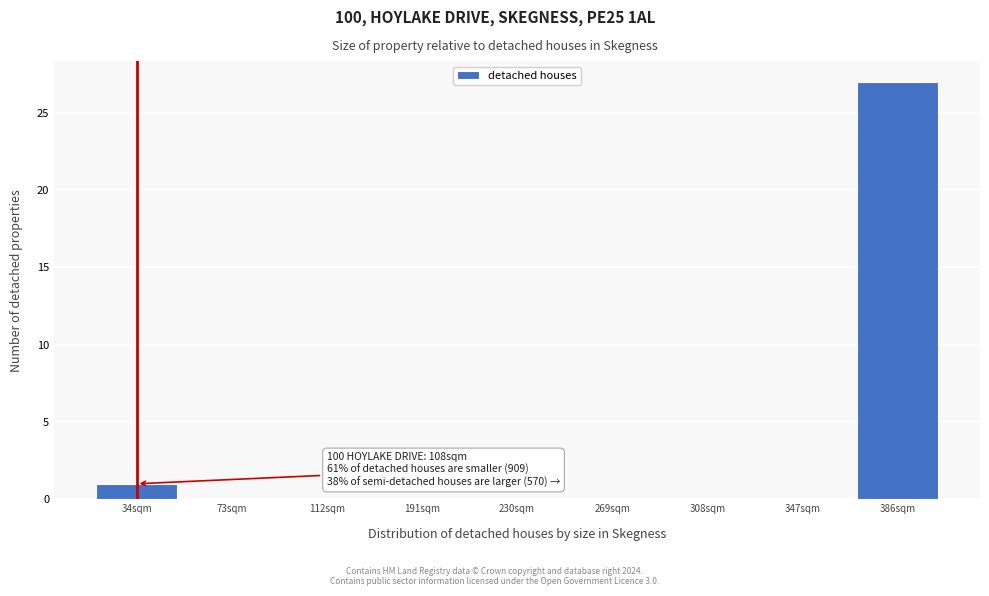

Reading left to right, list all the values displayed in this chart.

34sqm=1	73sqm=0	112sqm=0	191sqm=0	230sqm=0	269sqm=0	308sqm=0	347sqm=0	386sqm=27